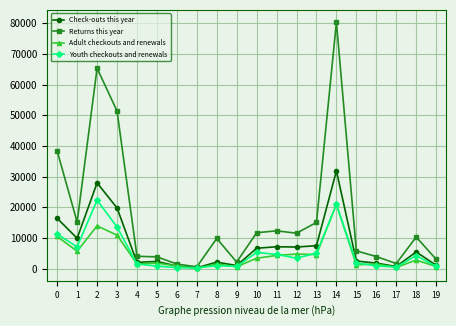

What is the total value across all series at 13?

32215